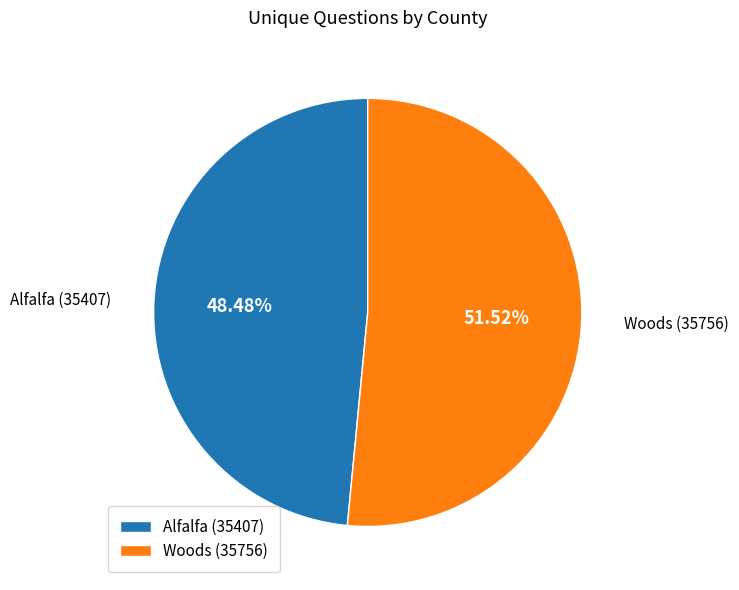

To the nearest percent, what is the combined percentage of Woods (35756) and Alfalfa (35407)?

100%